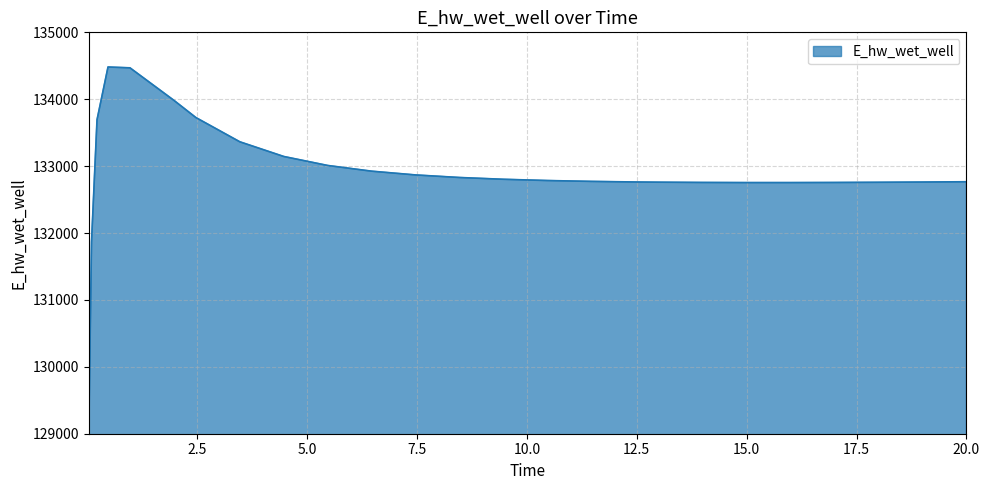

What is the greatest value displayed?

134481.8